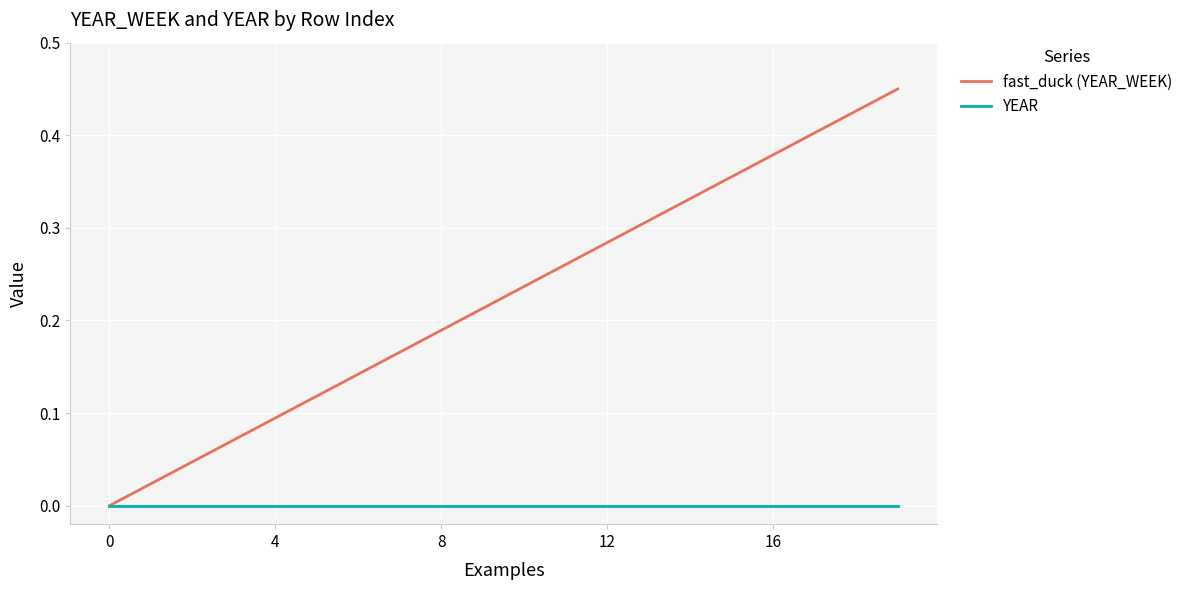

Which series has the largest total across all categories?

fast_duck (YEAR_WEEK)